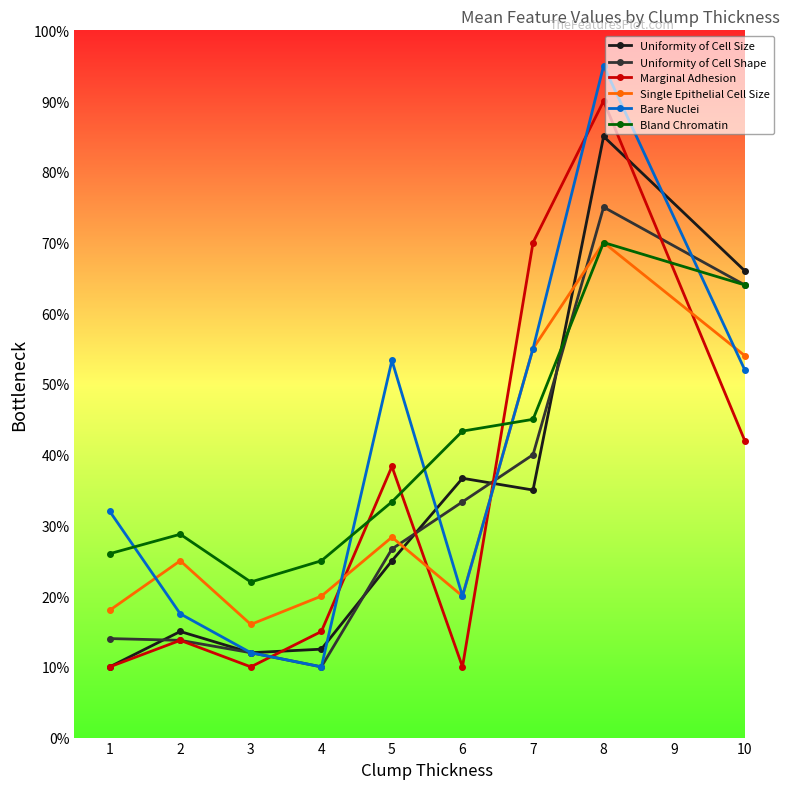

Which series has the largest total across all categories?

Bland Chromatin